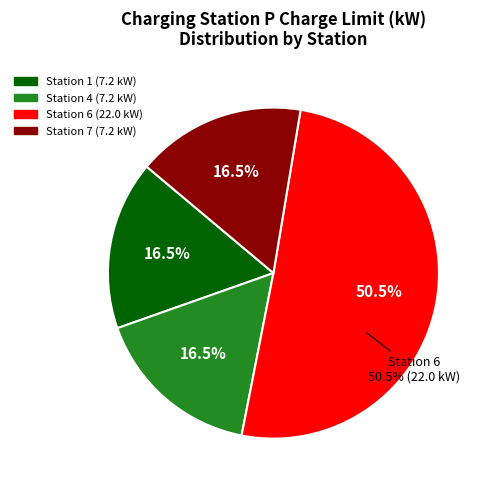

To the nearest percent, what is the difference between the Station 6 and Station 7 slice percentages?

34%